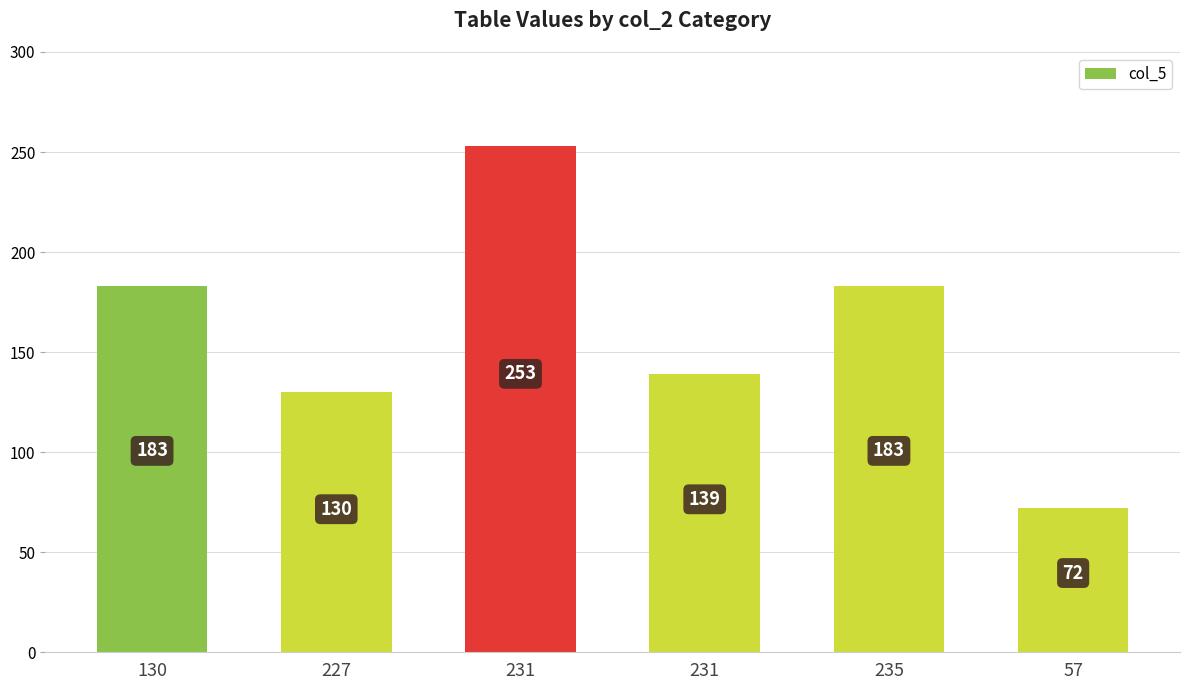

How many series are shown in this chart?

1